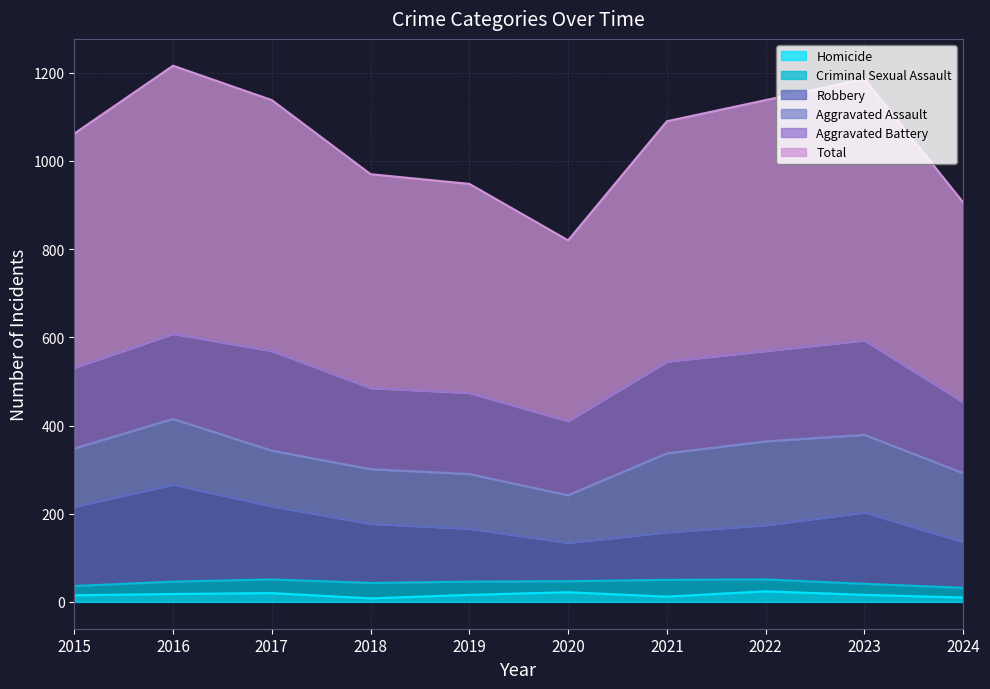

What is the sum of the Total values at 2023 and 2017?

1162